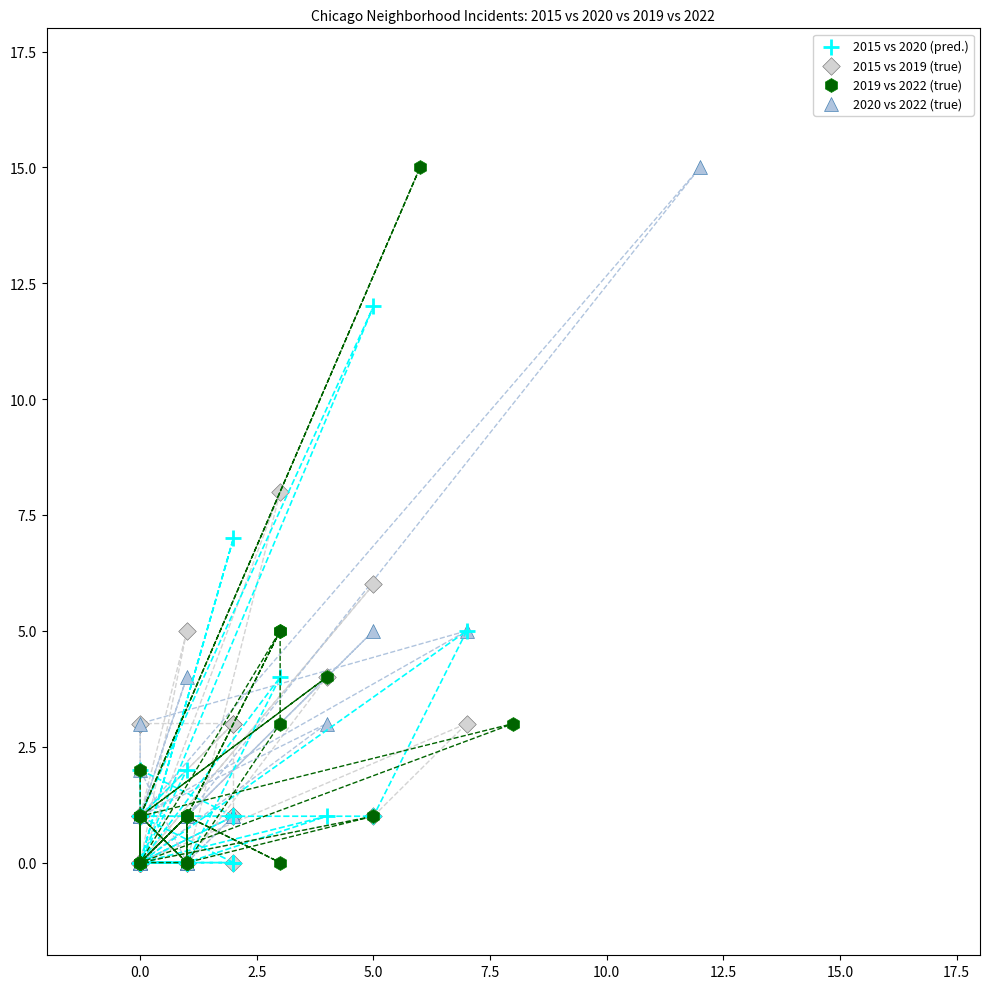

What are all the series names shown in the legend?

2015 vs 2020 (pred.), 2015 vs 2019 (true), 2019 vs 2022 (true), 2020 vs 2022 (true)